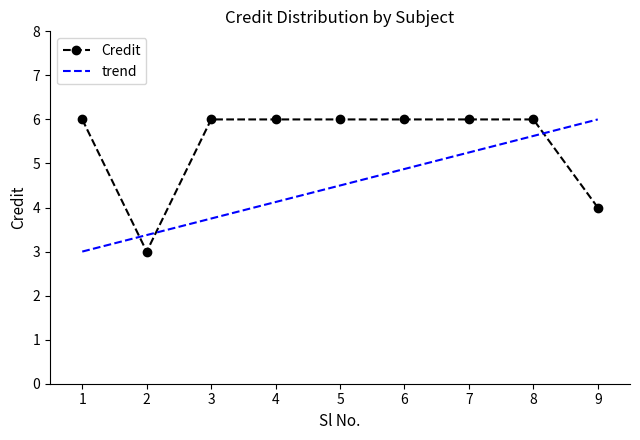

How many data points are less than 6?

2